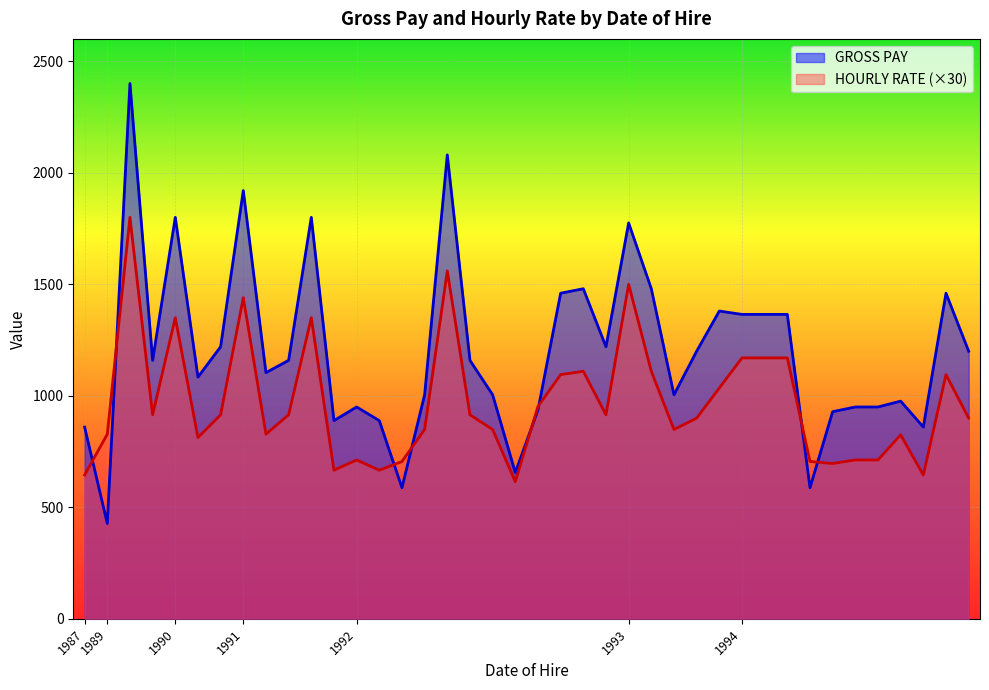

What is the minimum value for GROSS PAY?

427.8